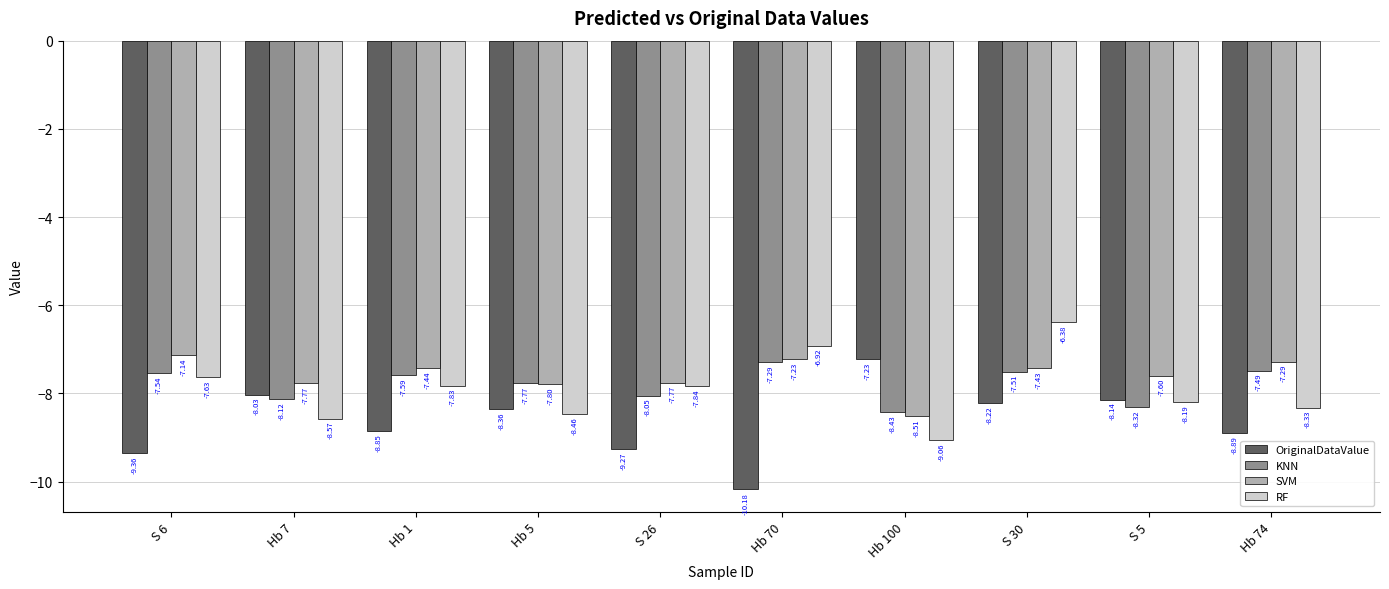

Does the chart contain stacked bars?

No